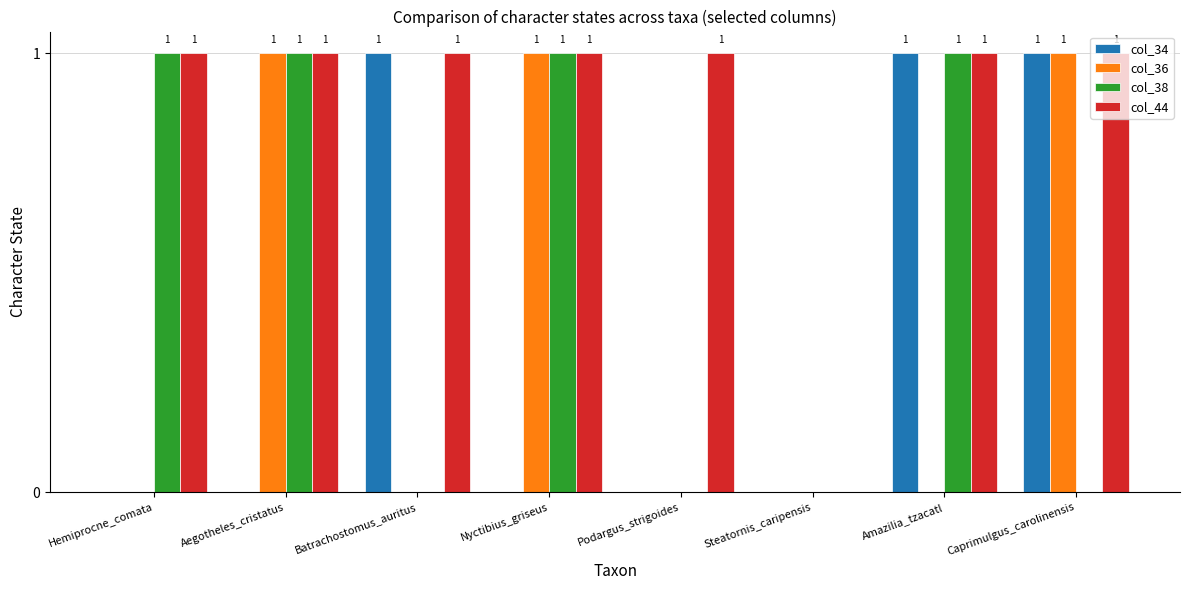

Reading left to right, extract all data points from this chart.

col_34: 0	0	1	0	0	0	1	1
col_36: 0	1	0	1	0	0	0	1
col_38: 1	1	0	1	0	0	1	0
col_44: 1	1	1	1	1	0	1	1